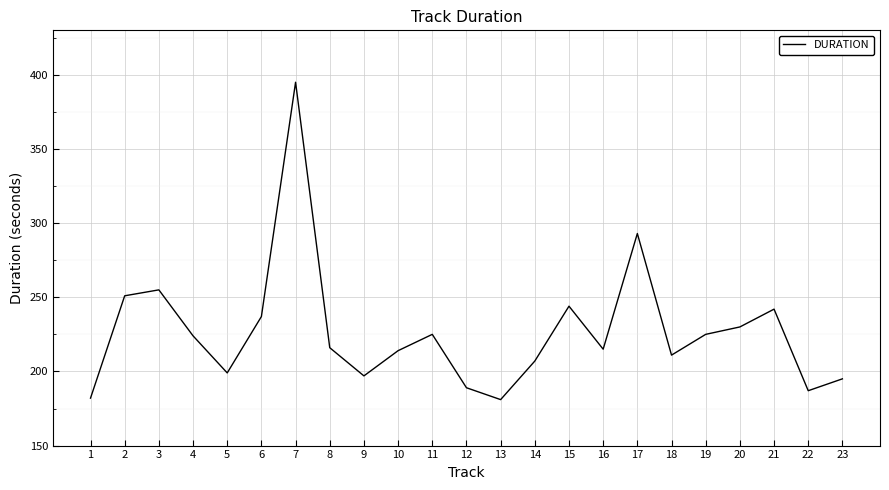

Which has a higher value, 20 or 21?

21